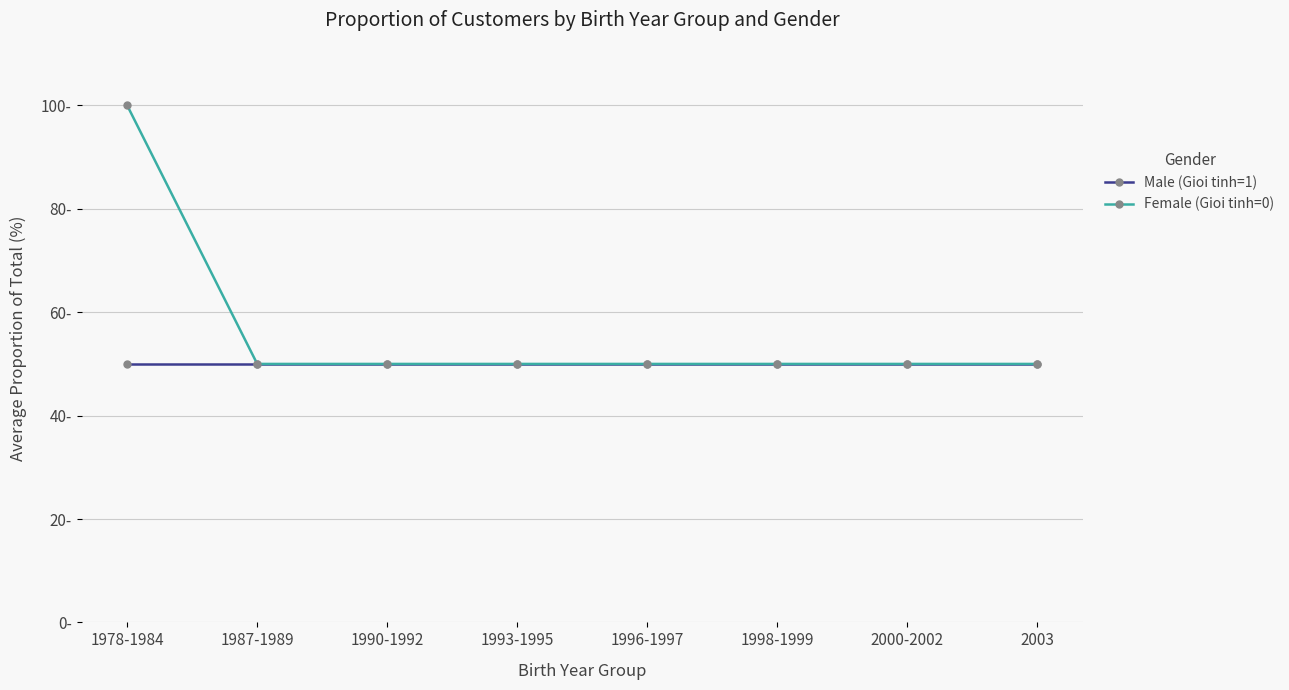

Rank the series at 1978-1984 from highest to lowest value.

Female (Gioi tinh=0), Male (Gioi tinh=1)